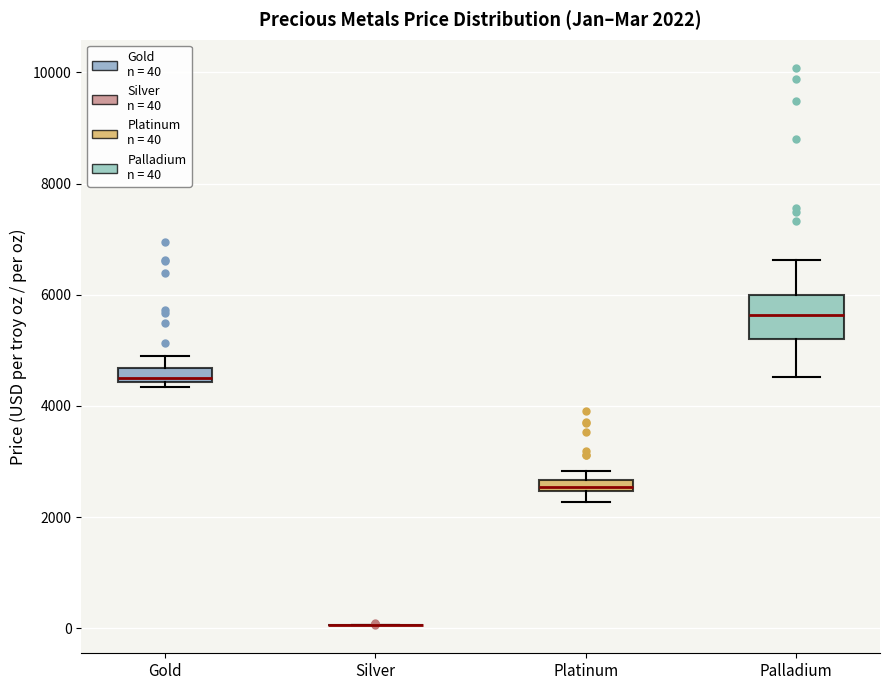

Comparing the boxes themselves (not the whiskers), which one is the tallest?

Palladium